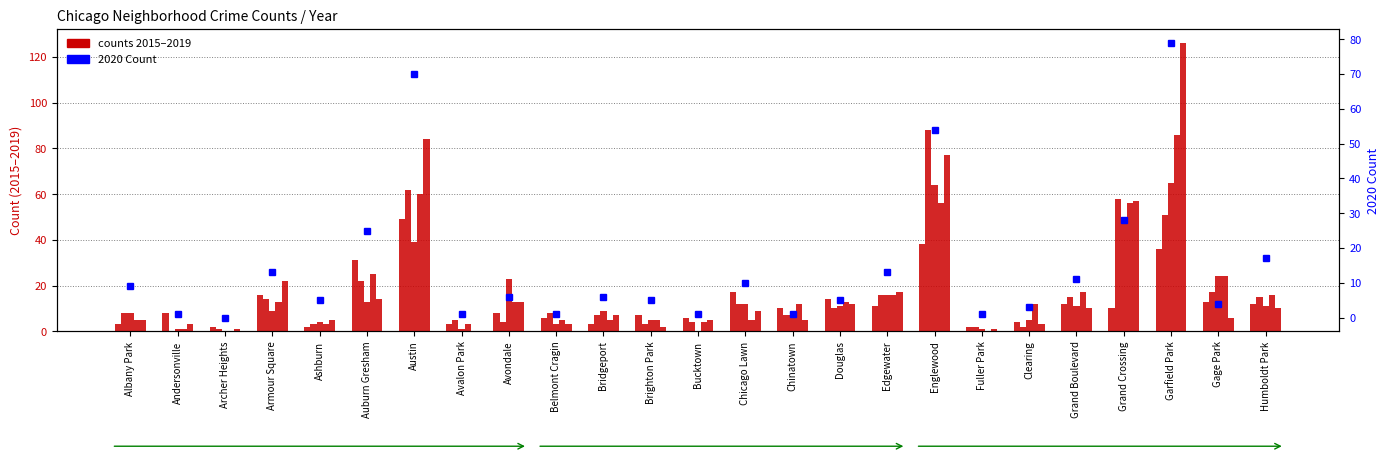

What value does the data have at Grand Crossing, to the nearest 10?

30